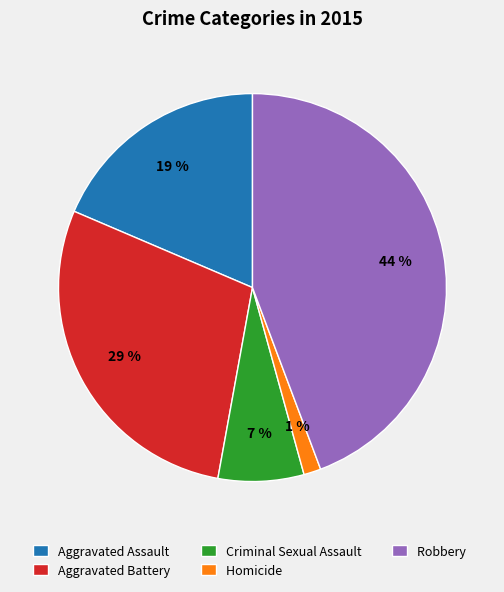

Do Homicide and Aggravated Assault together represent more than half of the pie?

No